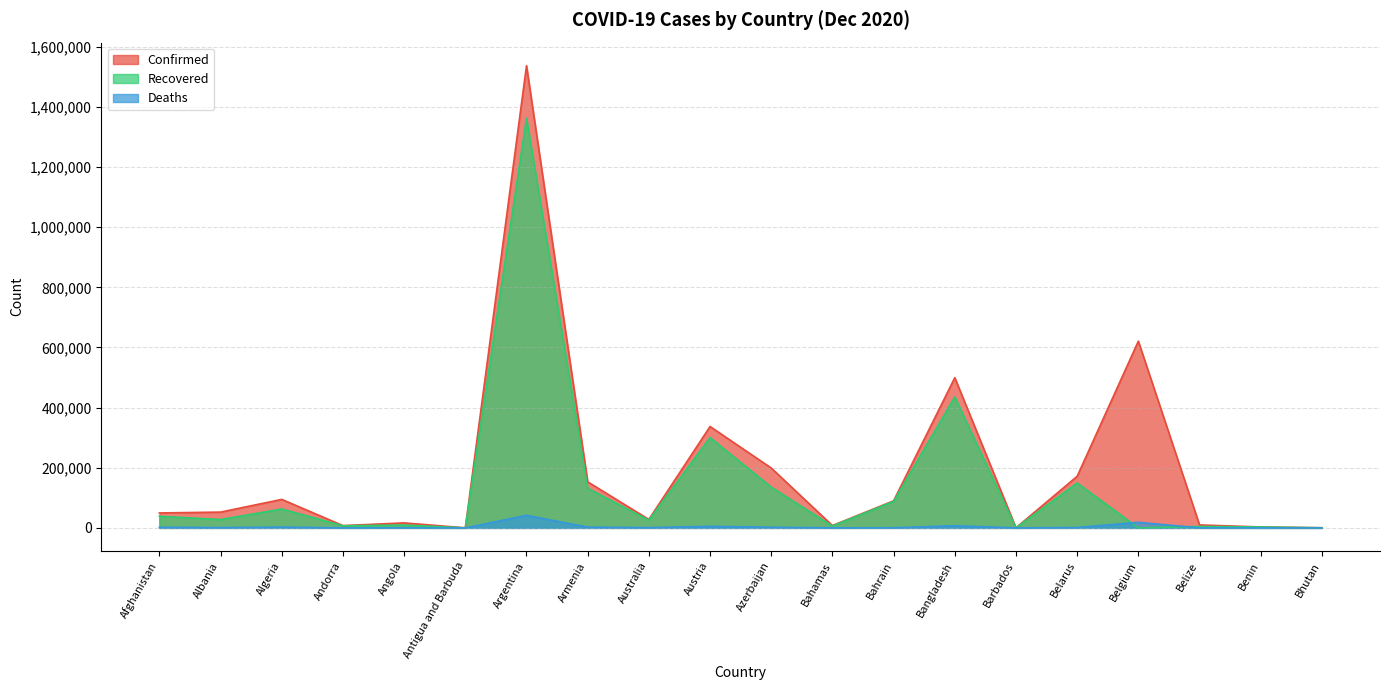

True or false: Confirmed has a value of 499560 at Bangladesh.

True